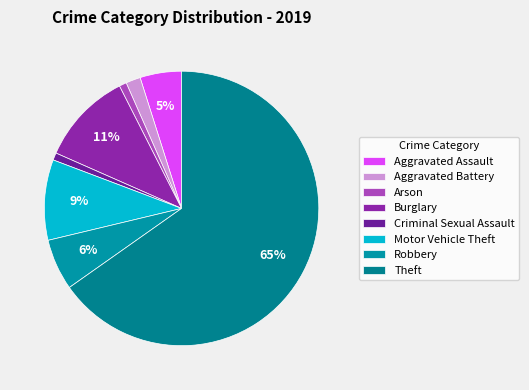

What is the change in value from Criminal Sexual Assault to Robbery?

+18